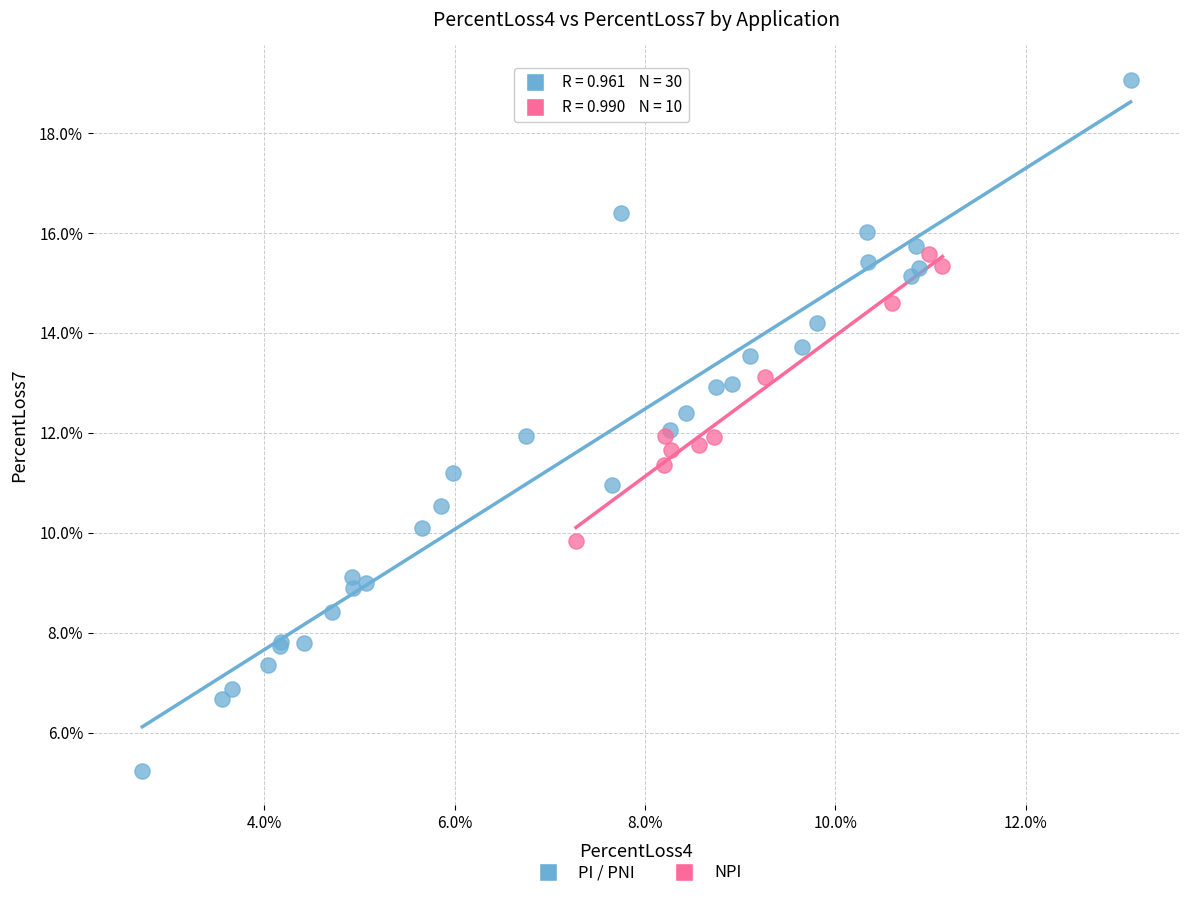

Which series has the largest Y range (max minus min)?

PI / PNI